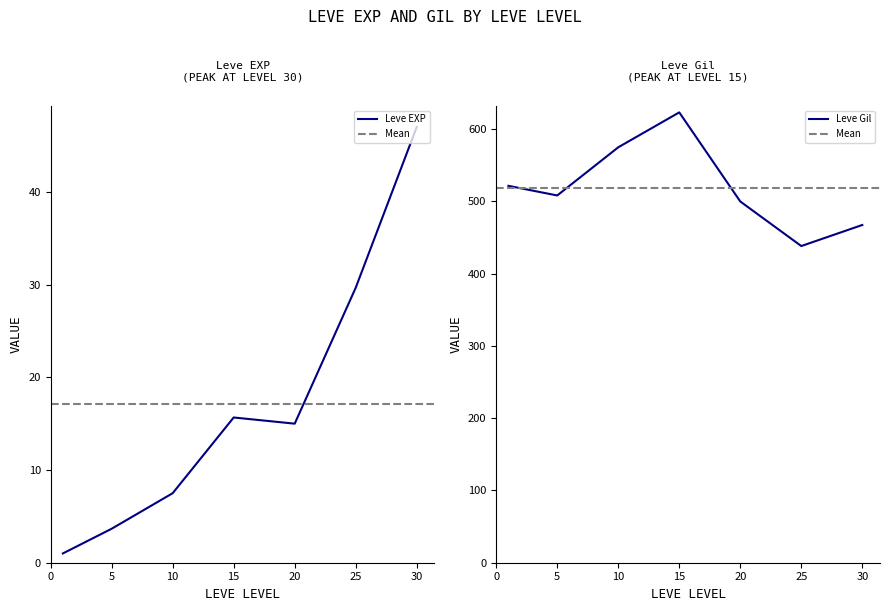

Is the value of Leve Gil at 30 greater than the value of Leve EXP at 20?

Yes